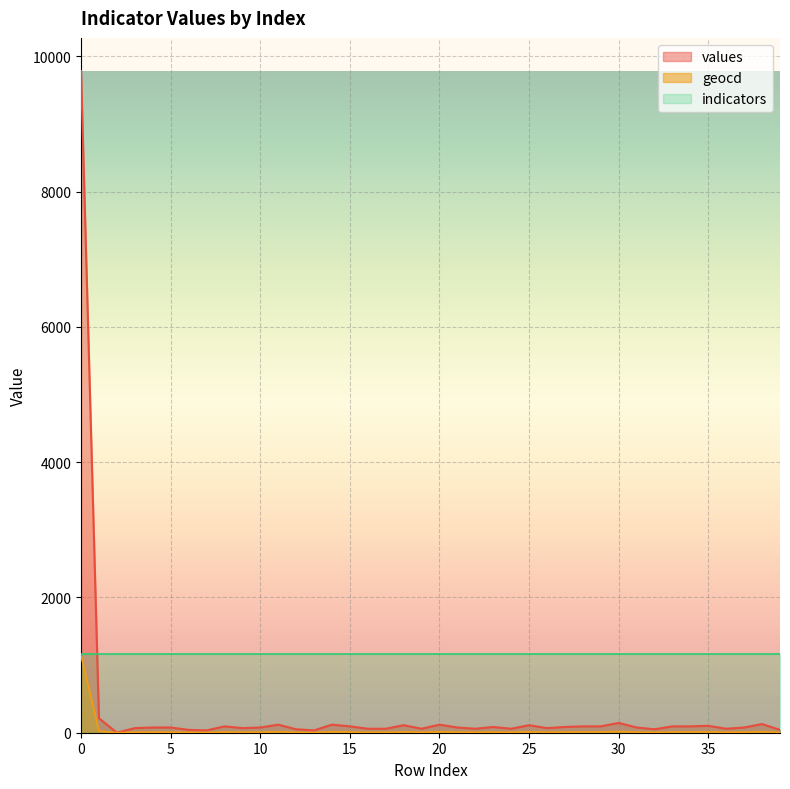

How many interior local valleys does the geocd series have?

10